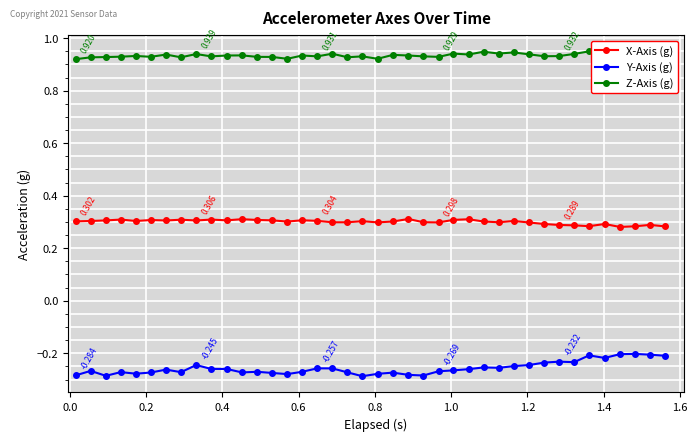

True or false: Y-Axis (g) and X-Axis (g) cross at least once.

False